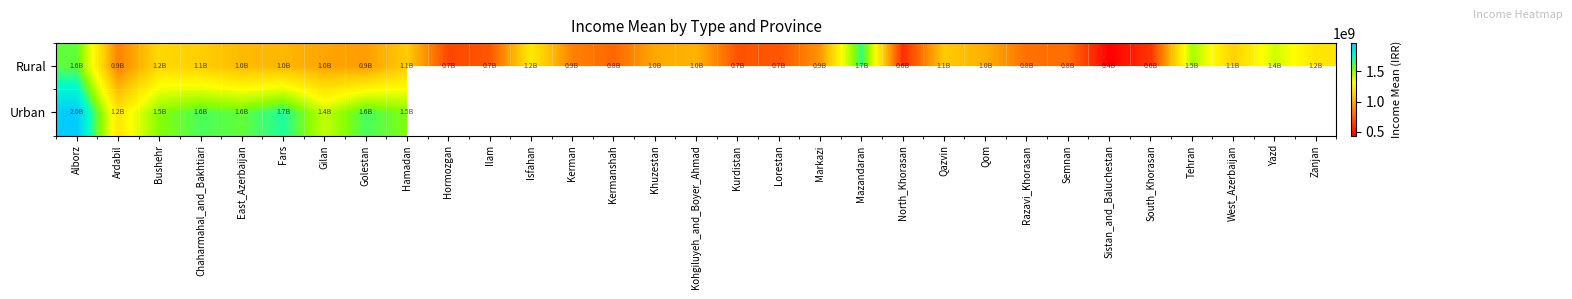

List the labels in order of Rural value, largest first.

Mazandaran, Alborz, Tehran, Yazd, Isfahan, Zanjan, Bushehr, West_Azerbaijan, Chaharmahal_and_Bakhtiari, Hamadan, Qazvin, East_Azerbaijan, Fars, Kohgiluyeh_and_Boyer_Ahmad, Qom, Khuzestan, Gilan, Golestan, Markazi, Ardabil, Kerman, Razavi_Khorasan, Semnan, Kermanshah, Ilam, Lorestan, Kurdistan, Hormozgan, South_Khorasan, North_Khorasan, Sistan_and_Baluchestan